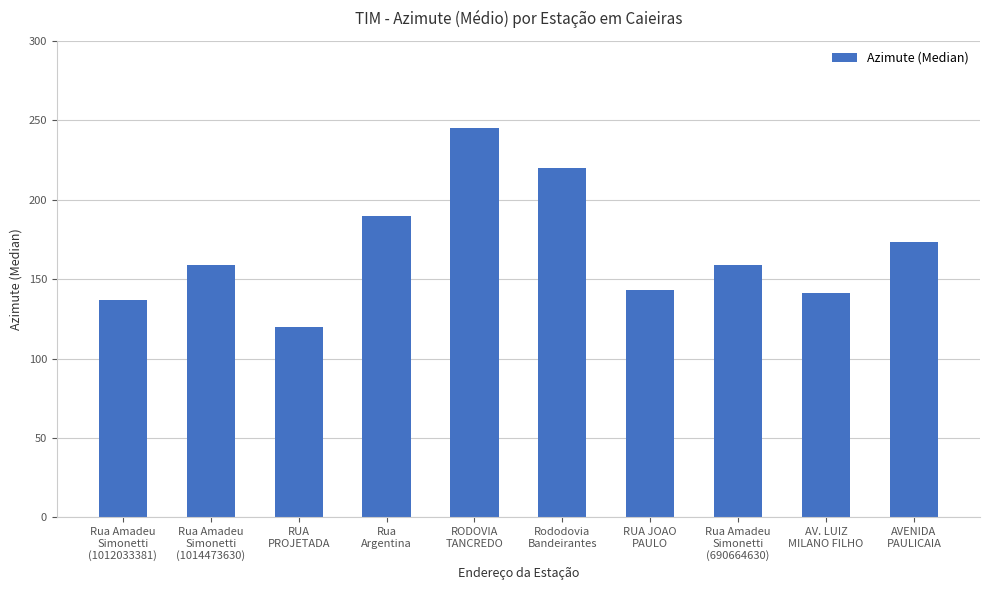

Count the number of values greater than 158.

6